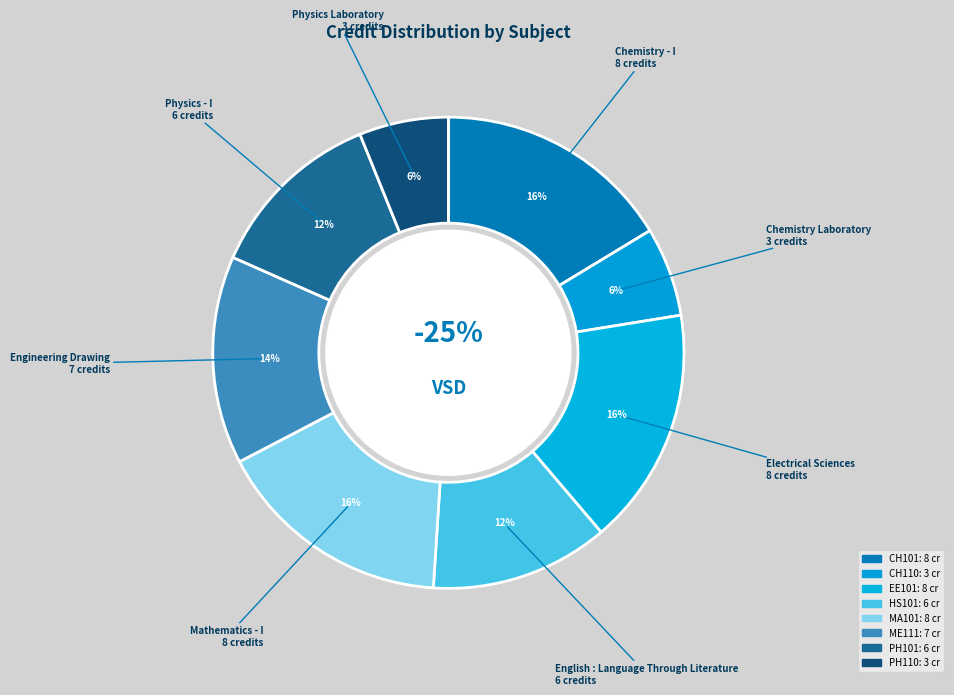

To the nearest percent, what is the average slice percentage?

12%